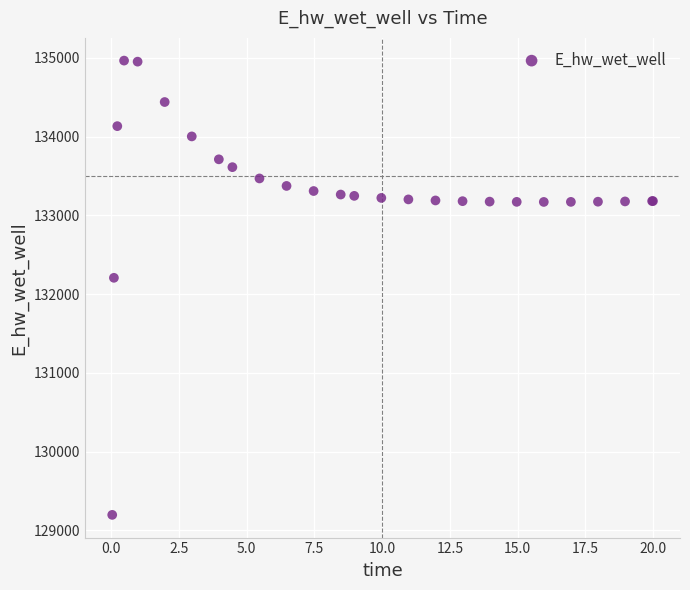

What Y value in the scatter plot is closest to 132081?

132207.1